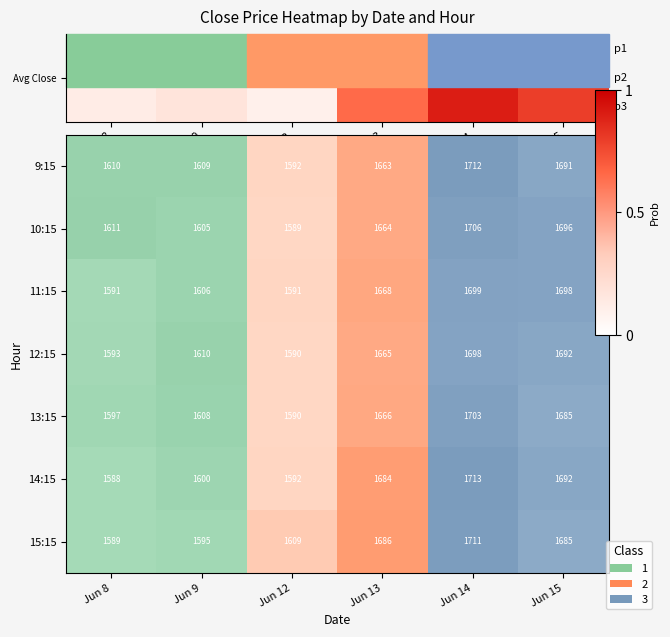

Is it true that the value at Jun 9 is 0.3?

False